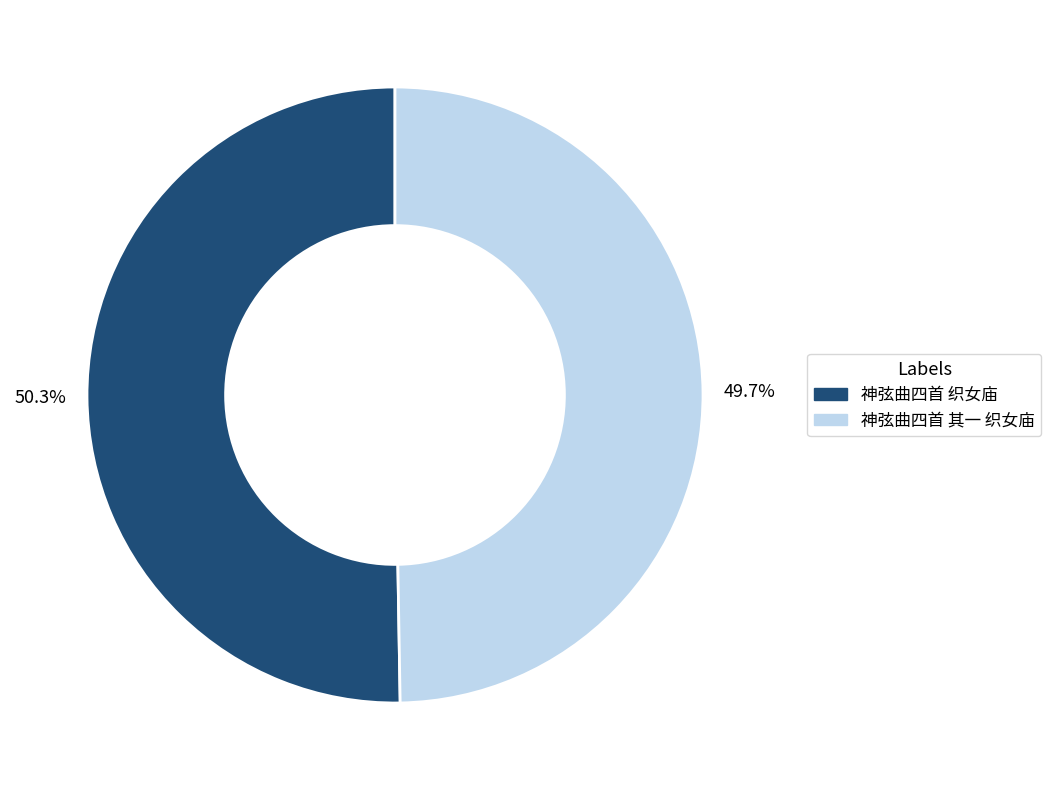

Count the number of slices in the pie.

2